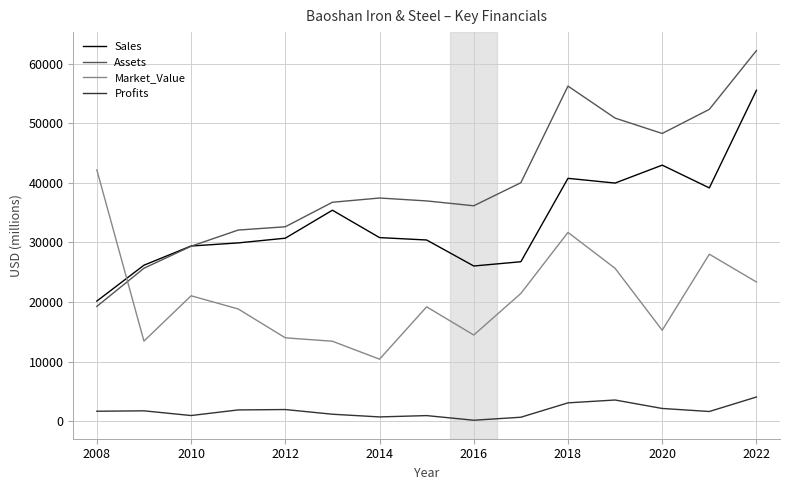

List the series in order of their peak value, lowest first.

Profits, Market_Value, Sales, Assets